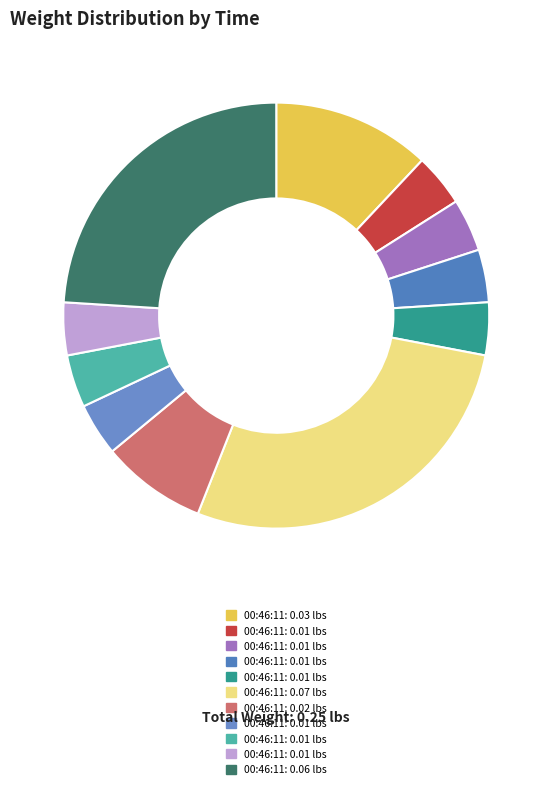

How many slices are in this pie chart?

11